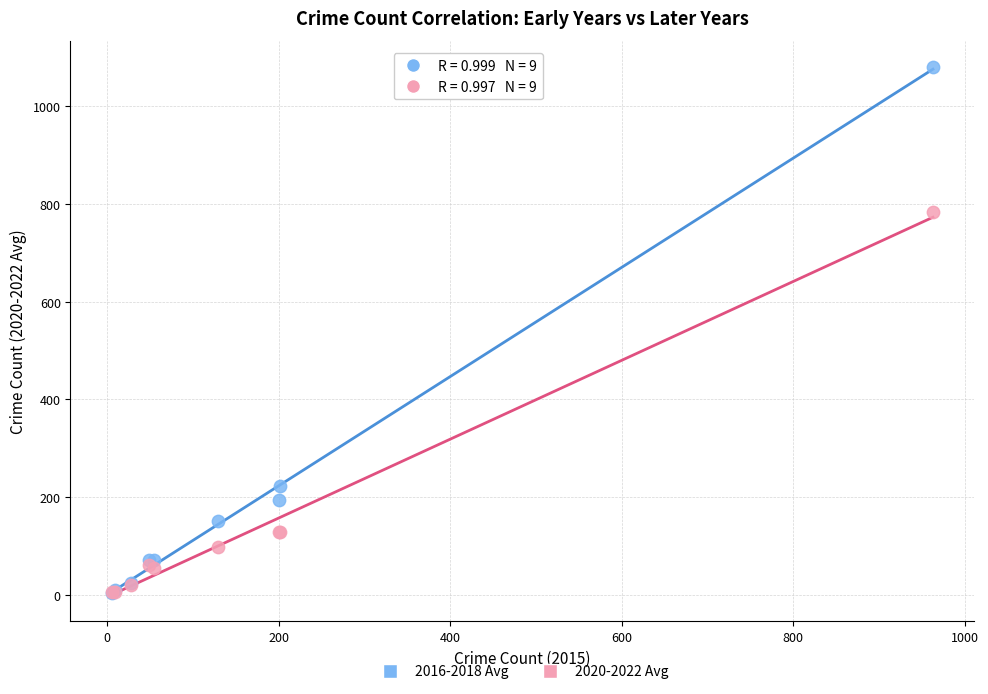

Across all series, what Y value is closest to 542?

783.3